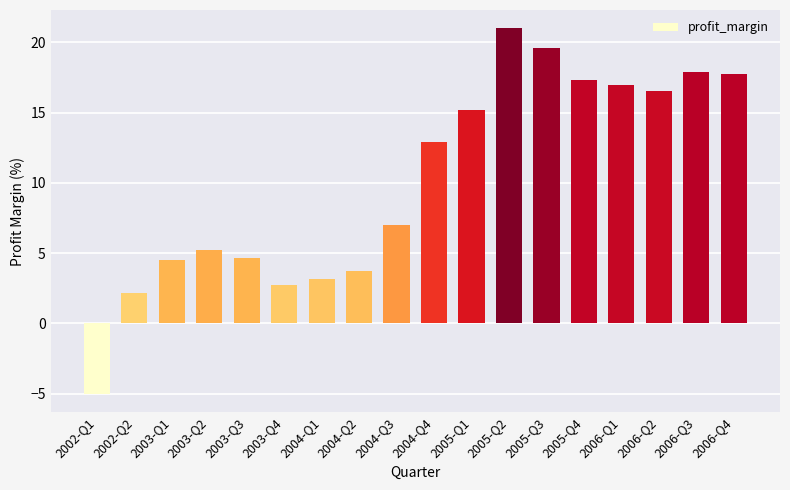

How many values are above zero?

17